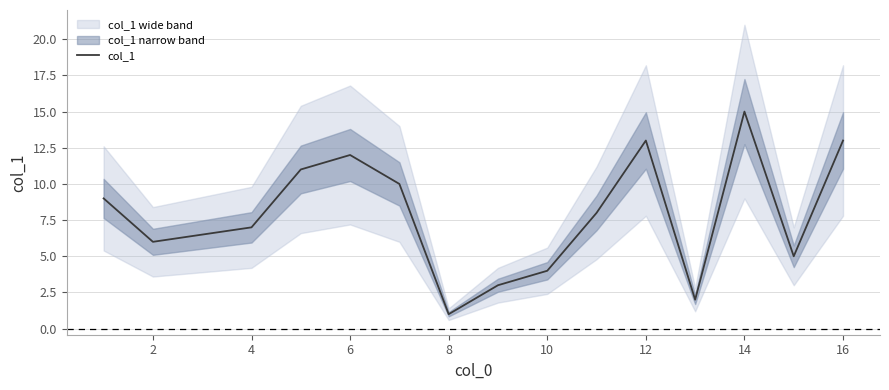

How many data points are less than 8?

7